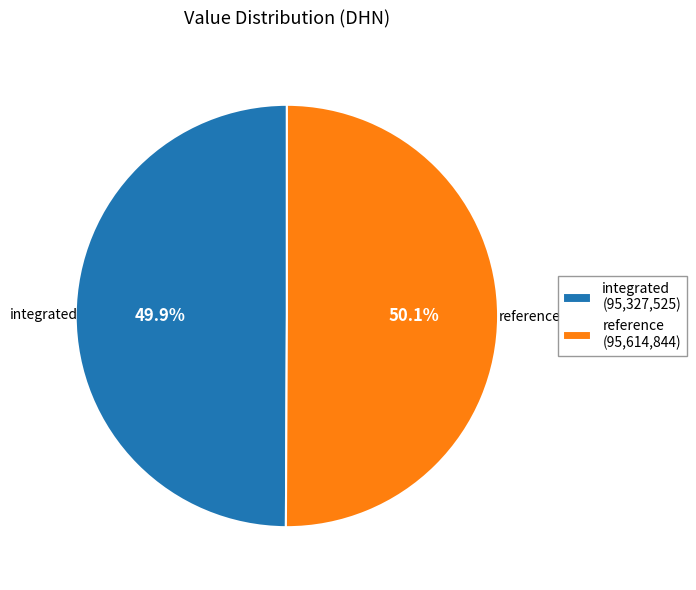

How many slices are in this pie chart?

2